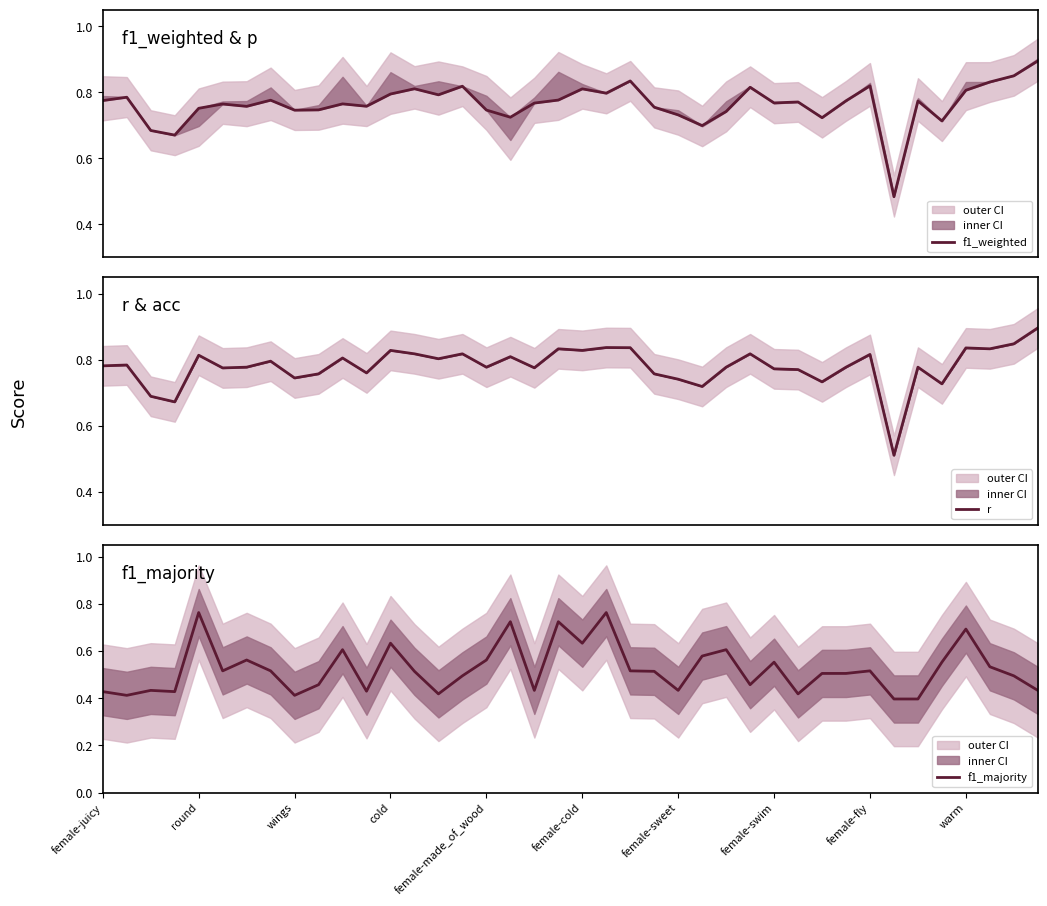

At how many categories does at least one series exceed 0?

40